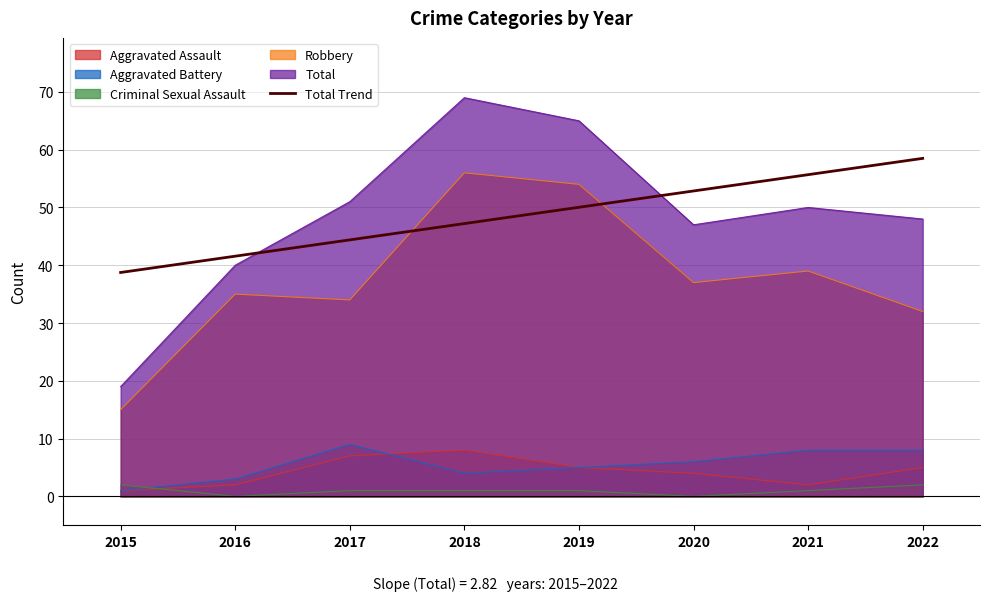

Is the value of Aggravated Assault at 2019 greater than the value of Criminal Sexual Assault at 2020?

Yes